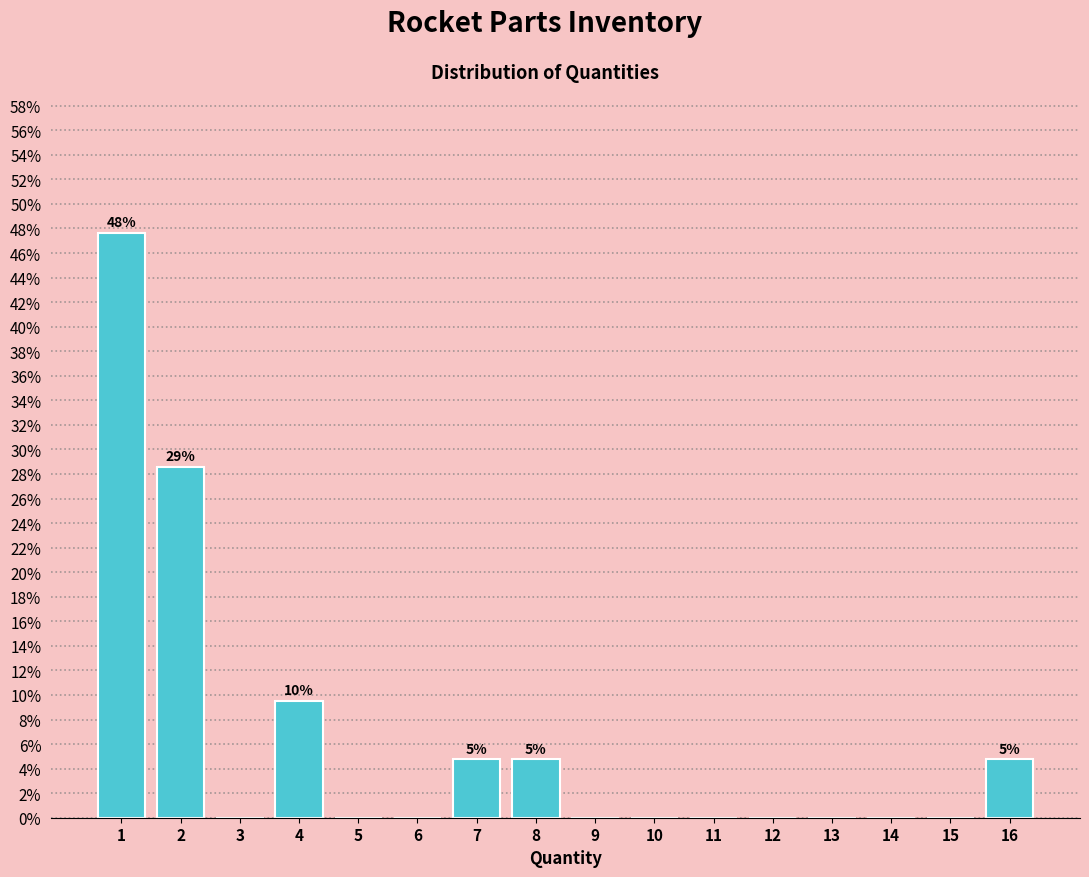

Over which range of the x-axis is the bar tallest?

0.5 to 1.5